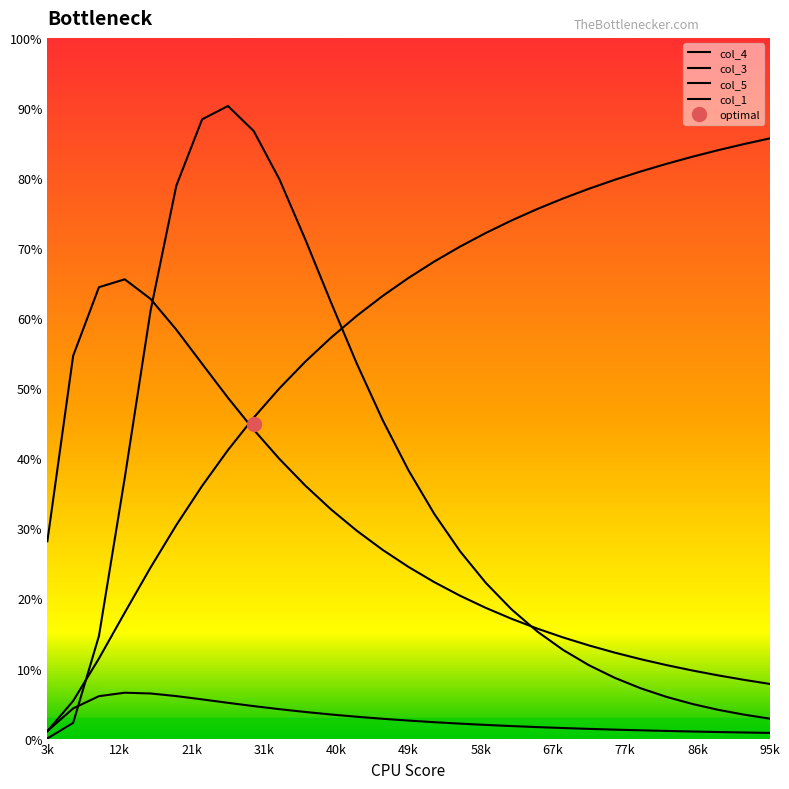

True or false: col_3 has more than 0 points higher than both neighbors.

True